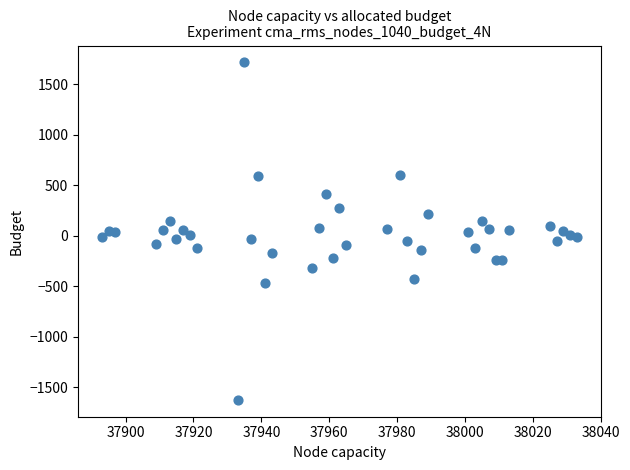

What is the range of Y values (max minus min)?

3340